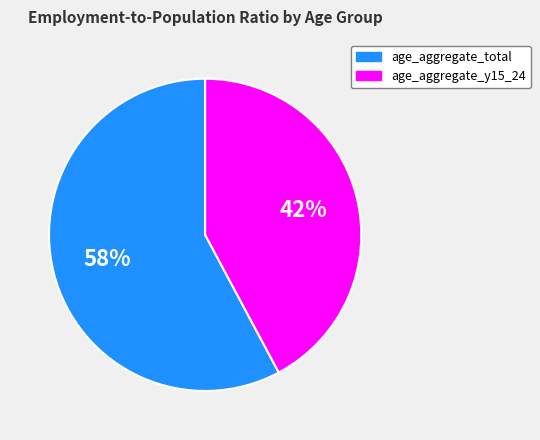

What percentage is the age_aggregate_y15_24 slice, to the nearest percent?

42%